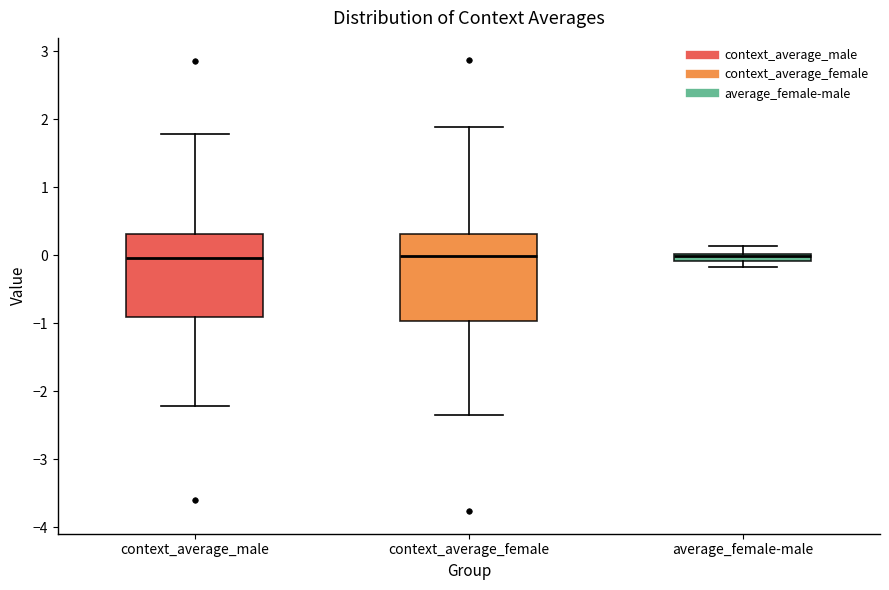

Where is the upper edge of the box for context_average_male on the y-axis? The values are not printed on the chart, so give them approximately, as read against the axis.

0.3